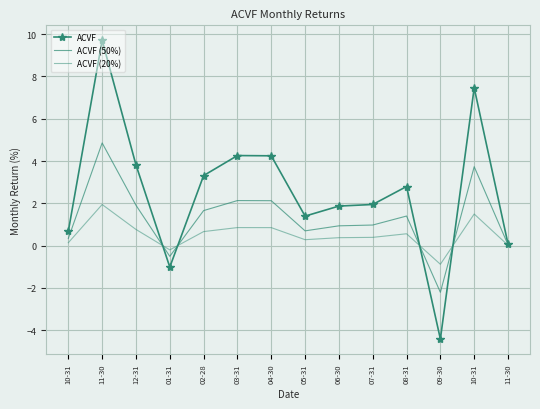

At which category is the sum across all series the highest?

11-30